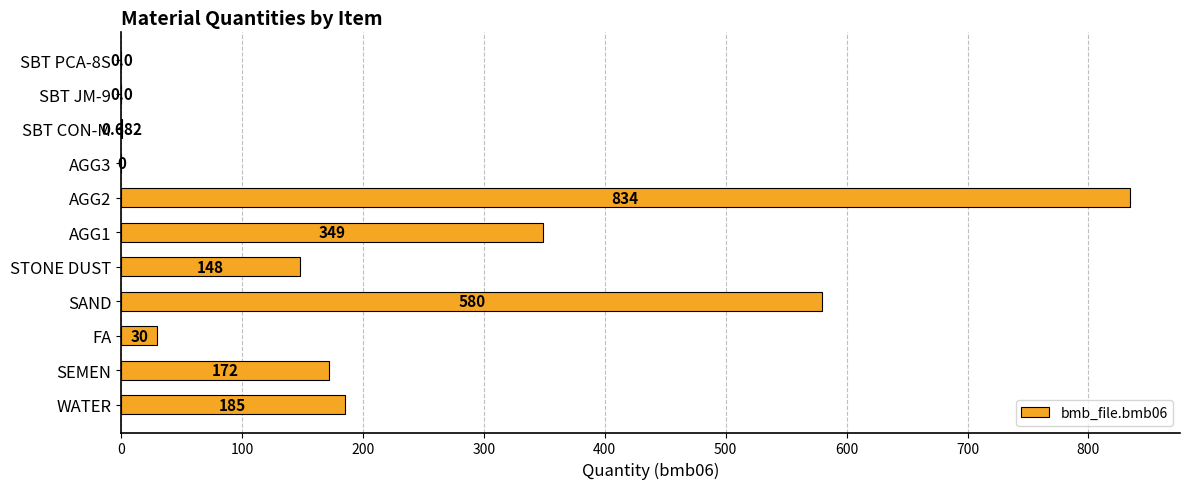

How many series are shown in this chart?

1